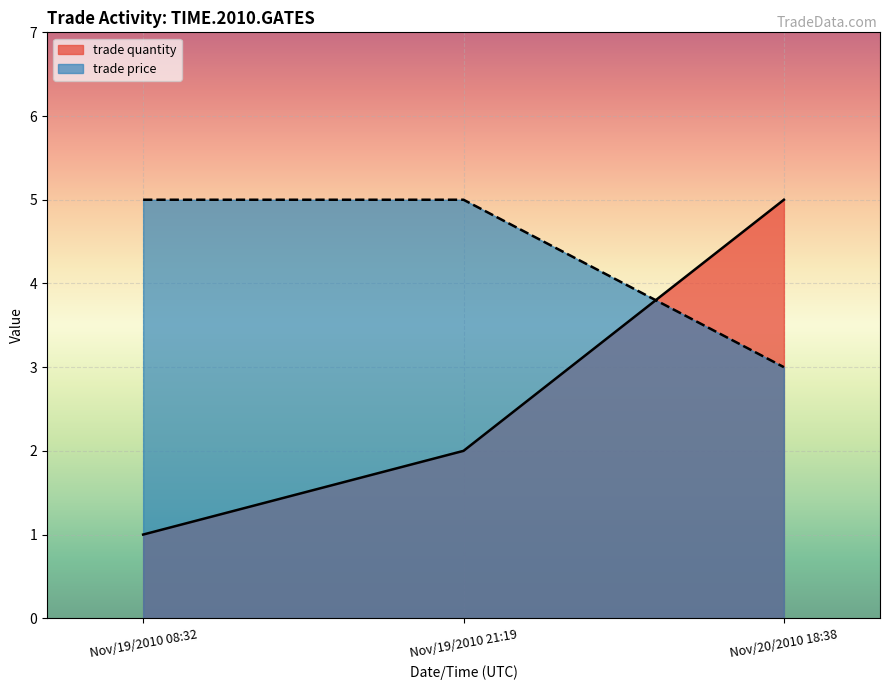

What is the average value of the trade quantity series?

3